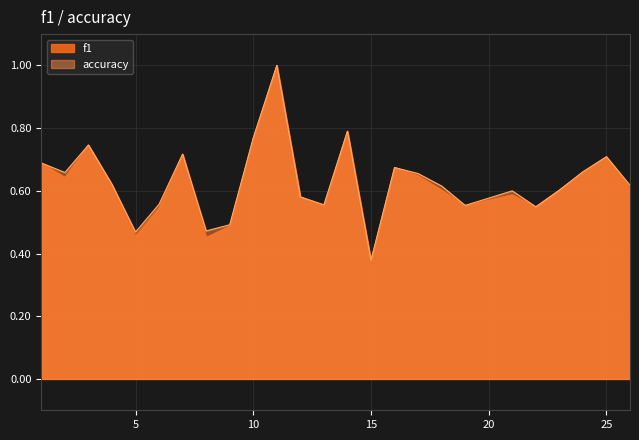

The f1 series shows 0.6 at 12. True or false?

True